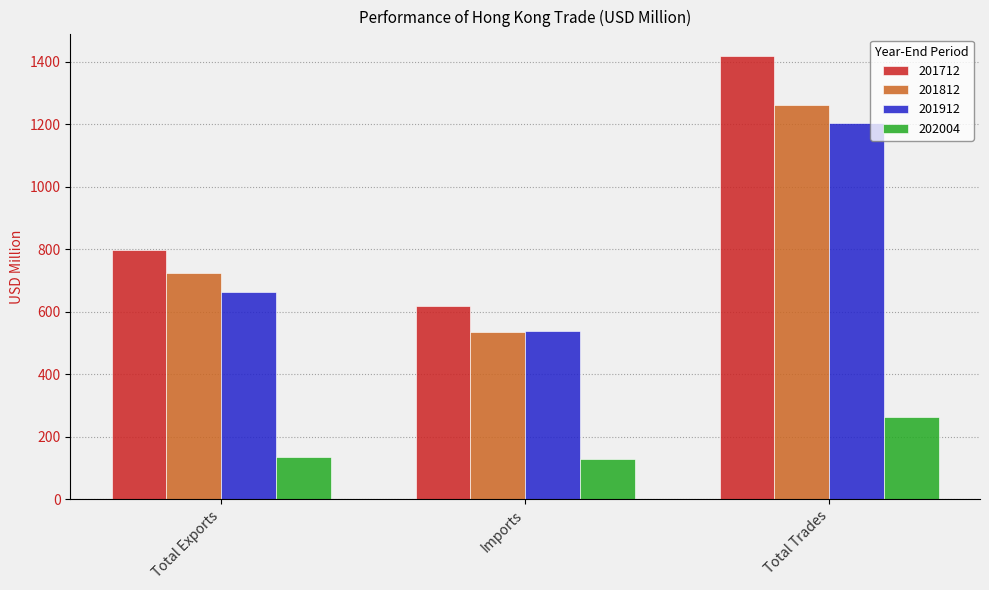

At which category does the chart reach its peak across all series?

Total Trades